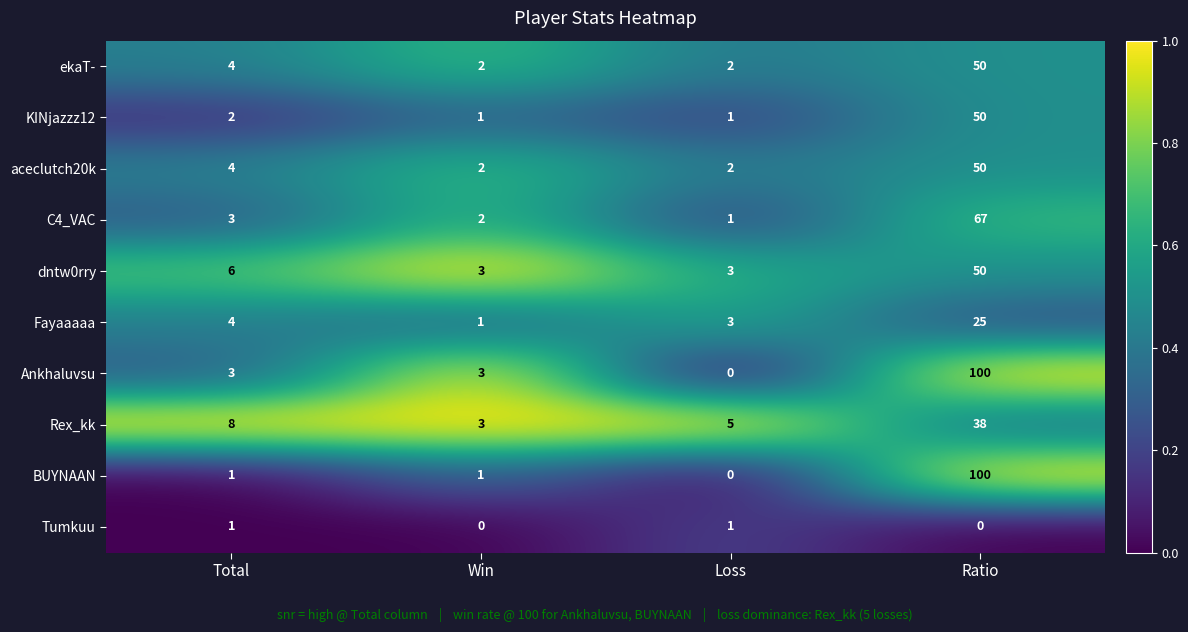

The value of ekaT- at Total is 4. True or false?

True